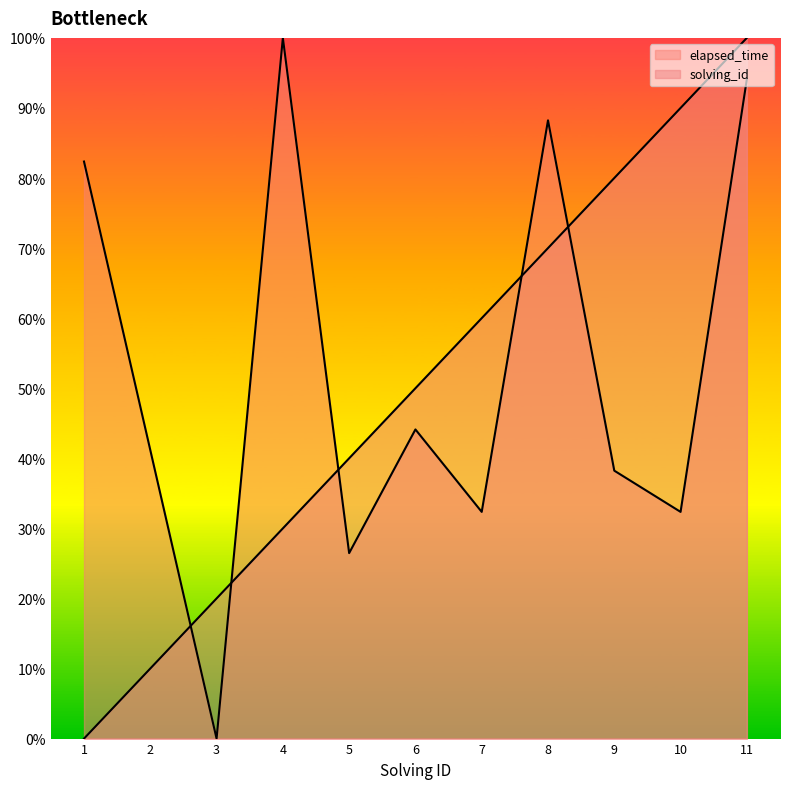

Is the value of elapsed_time at 1575291058437 greater than the value of solving_id at 1575291343437?

No